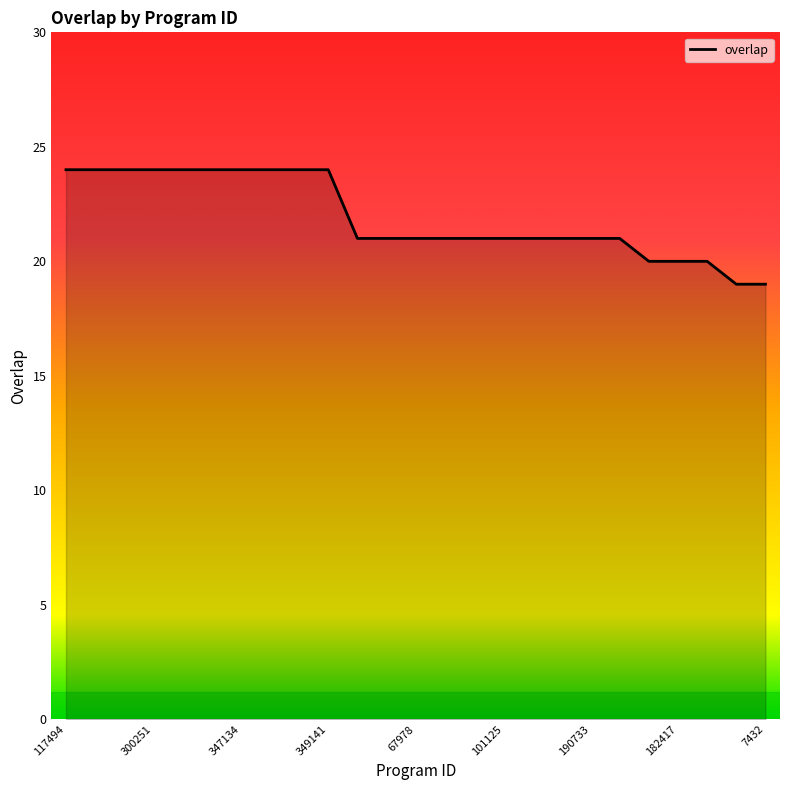

What is the maximum value shown in the chart?

24